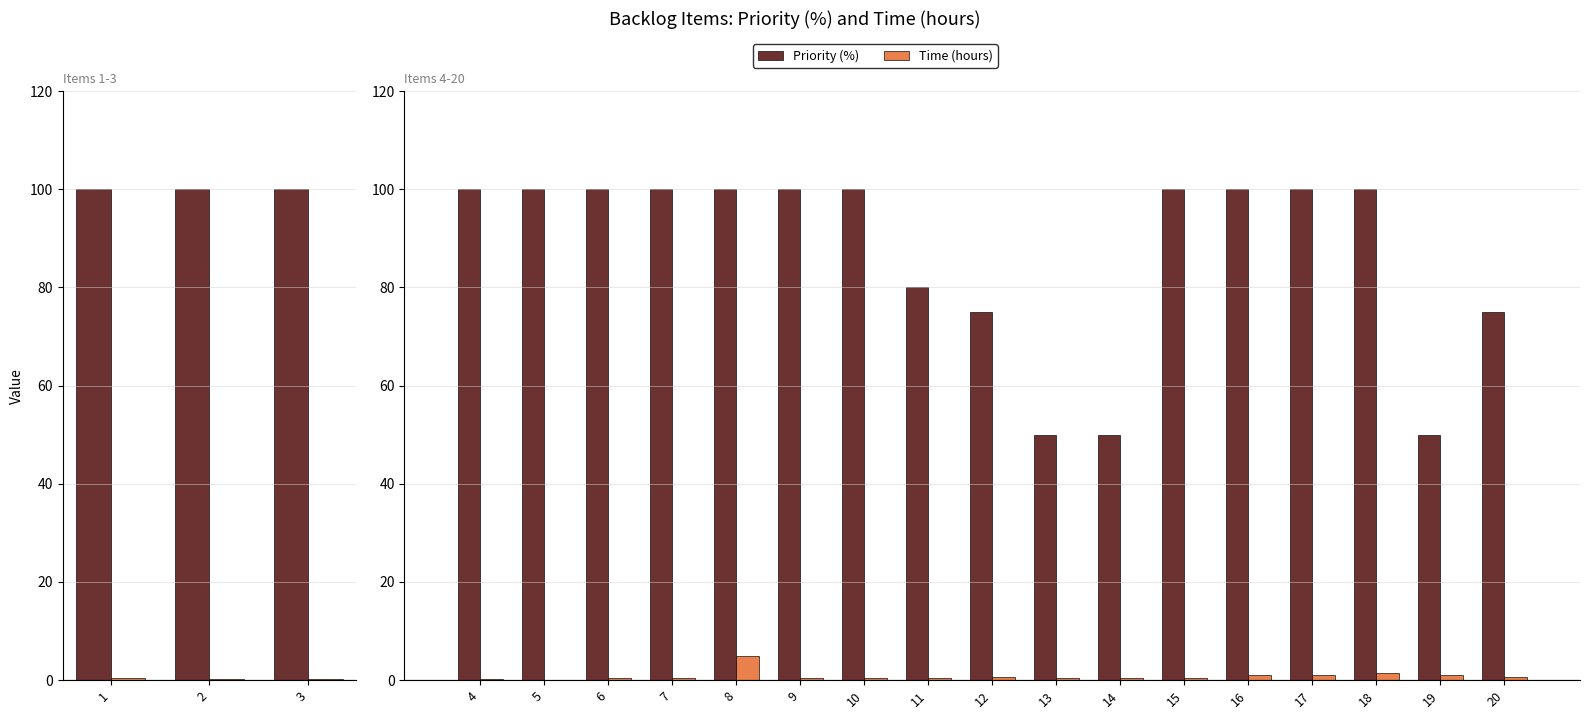

What is the minimum value shown in the chart?

0.1